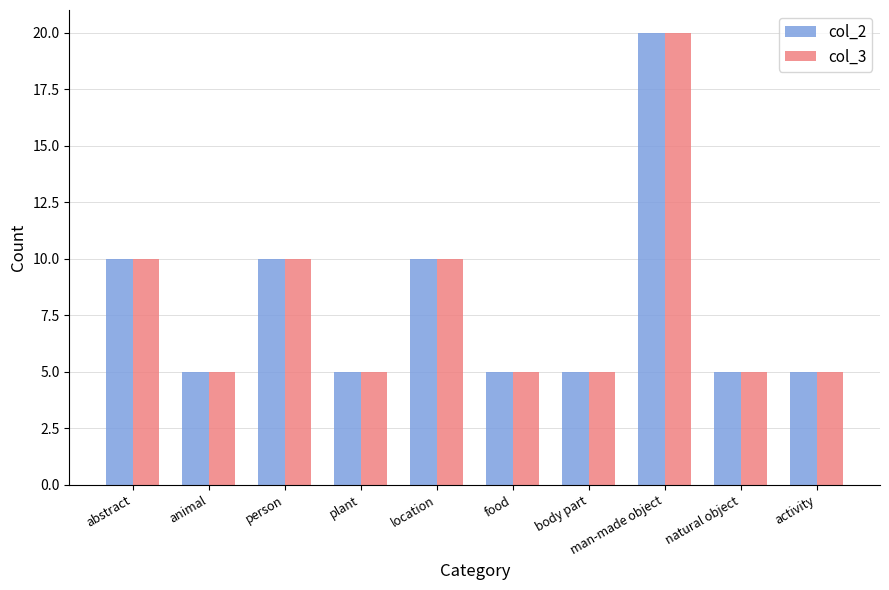

At which category is the sum across all series the highest?

man-made object